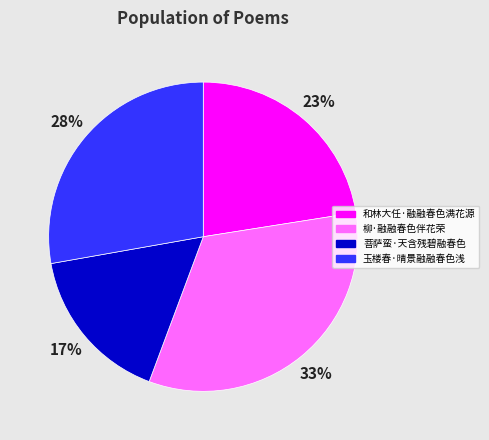

To the nearest percent, what is the difference between the 玉楼春·晴景融融春色浅 and 柳·融融春色伴花荣 slice percentages?

5%